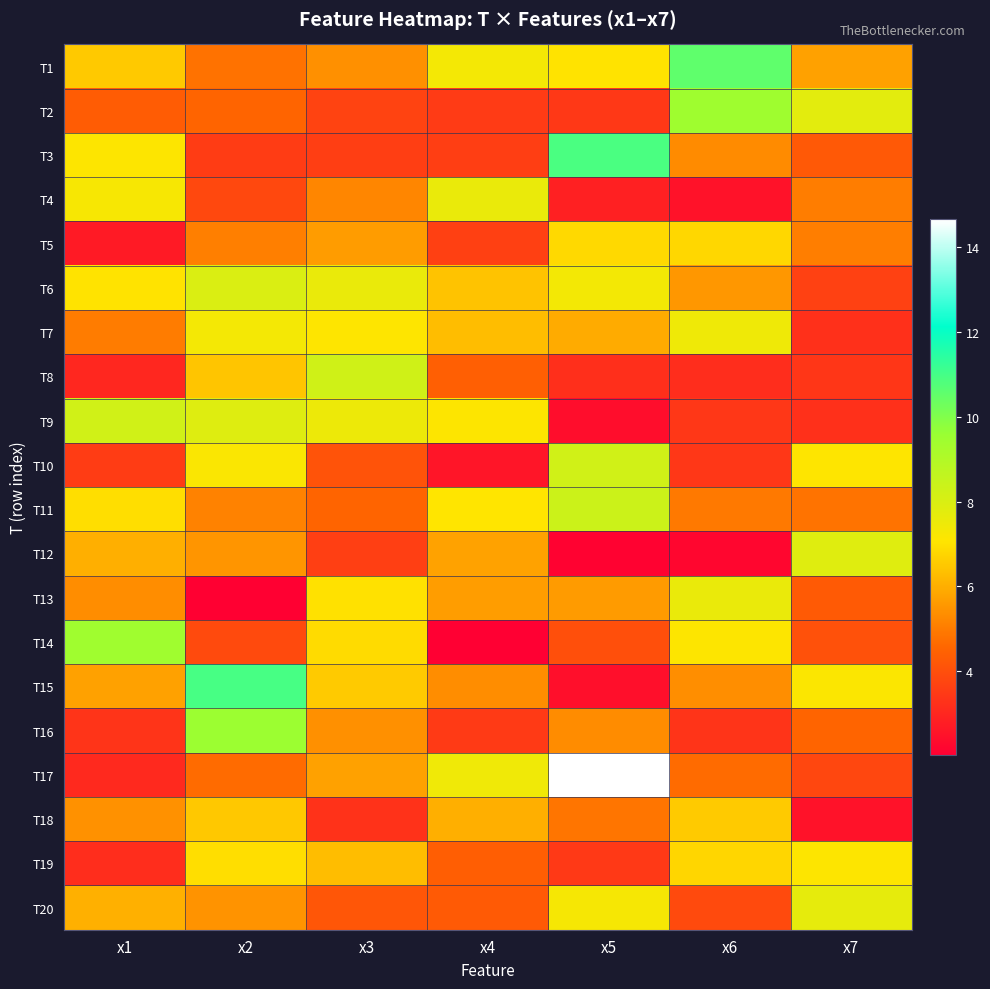

Count the number of data series in this chart.

20